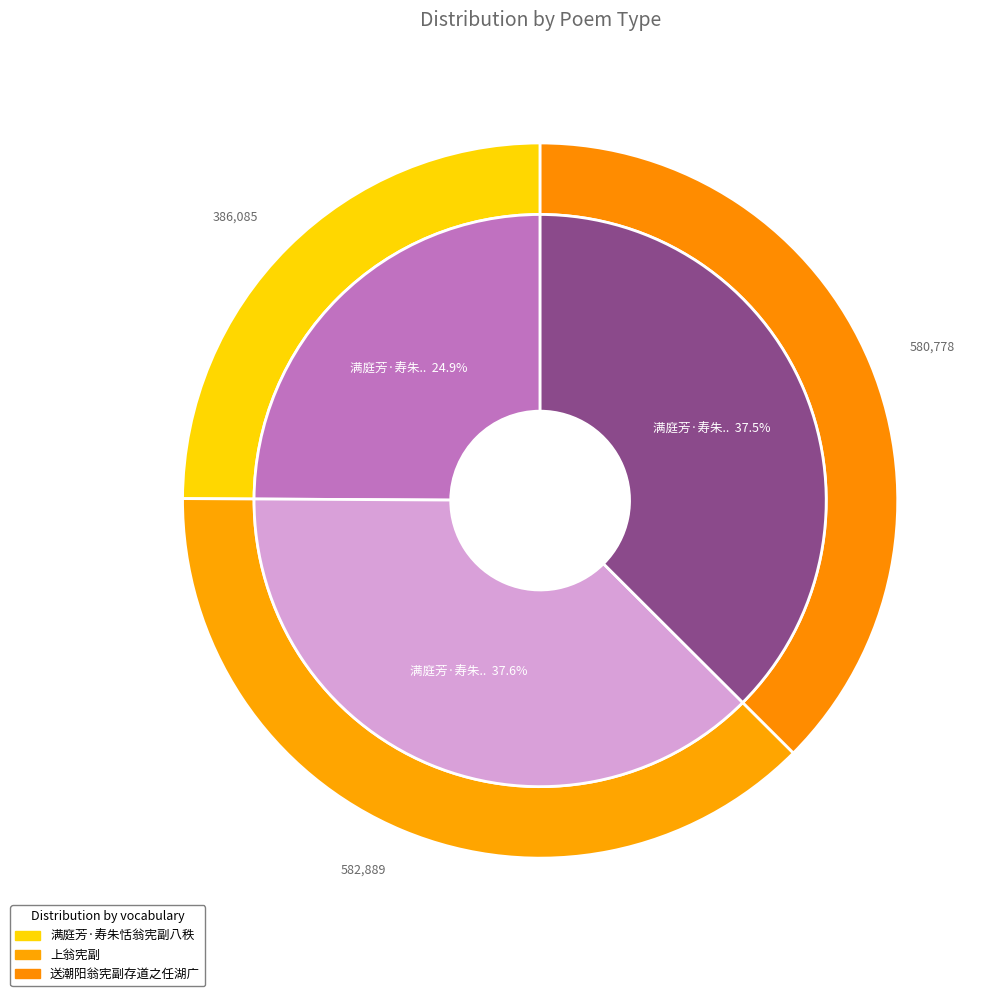

The 送潮阳翁宪副存道之任湖广 slice represents 37% of the pie. True or false?

True